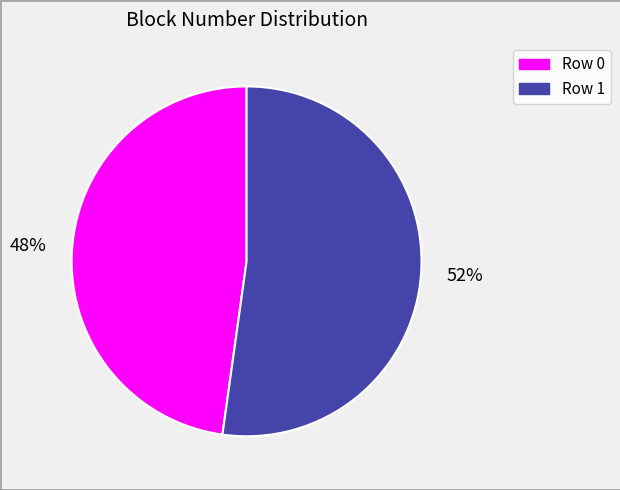

Rank the categories by value from highest to lowest.

Row 1, Row 0